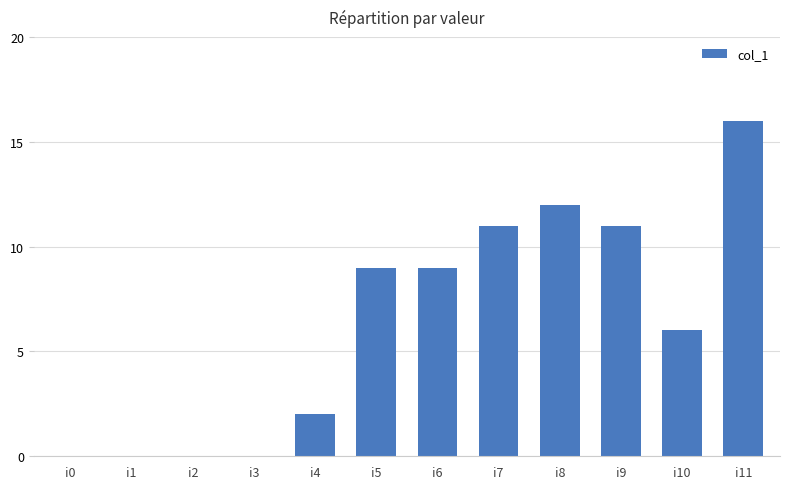

Are the bars grouped side by side (vs. stacked)?

No